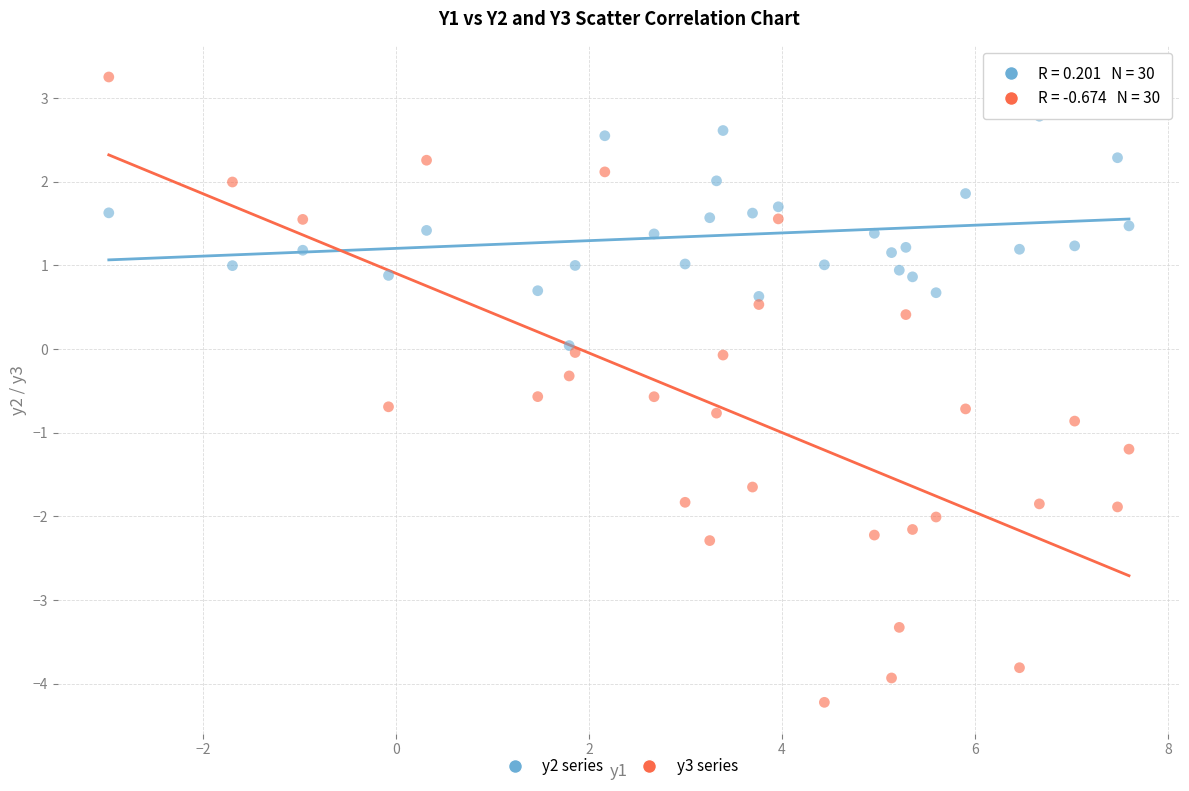

Across all data points, what is the range of X values (max minus min)?

10.6